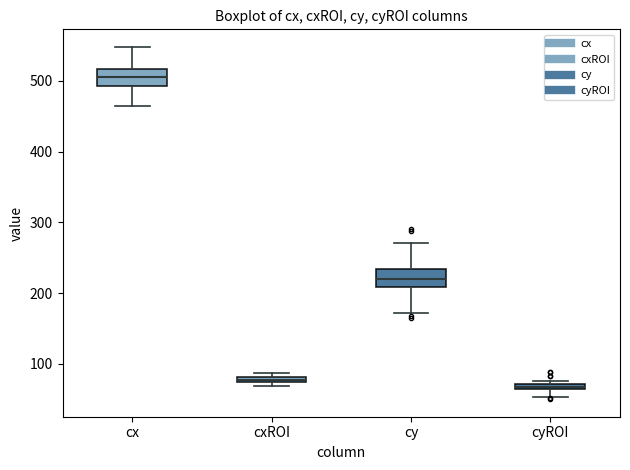

Where does the lower whisker of the box for cyROI end on the y-axis? The values are not printed on the chart, so give them approximately, as read against the axis.

50